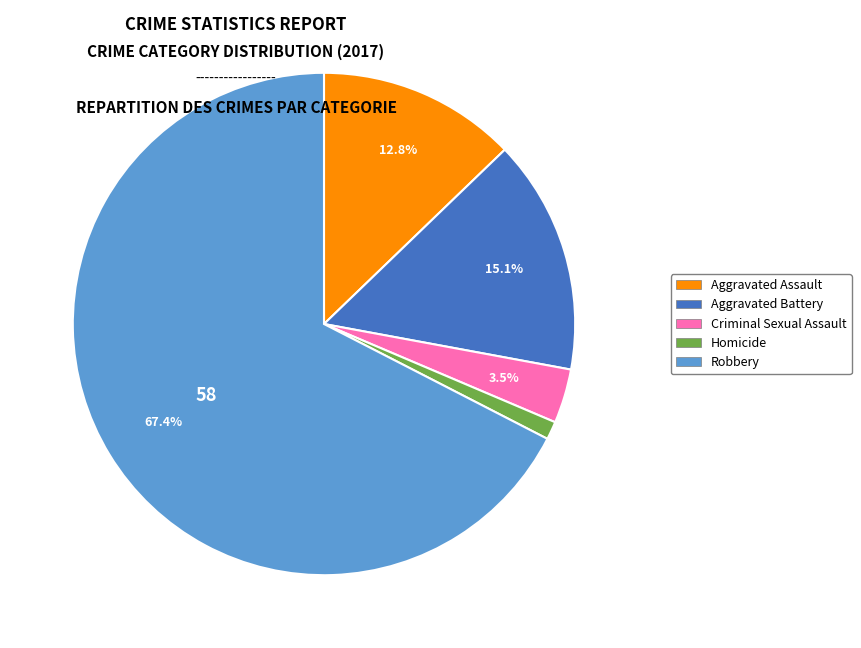

Is there any slice that represents more than half of the pie?

Yes